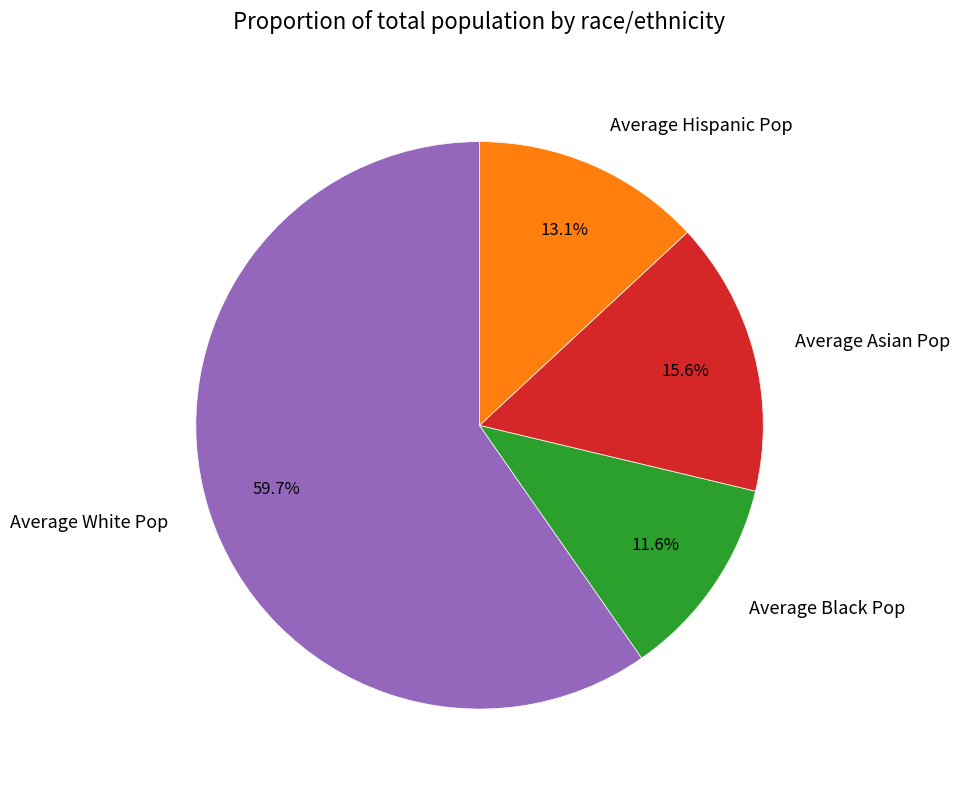

Is it true that Average White Pop is 70% of the pie?

False